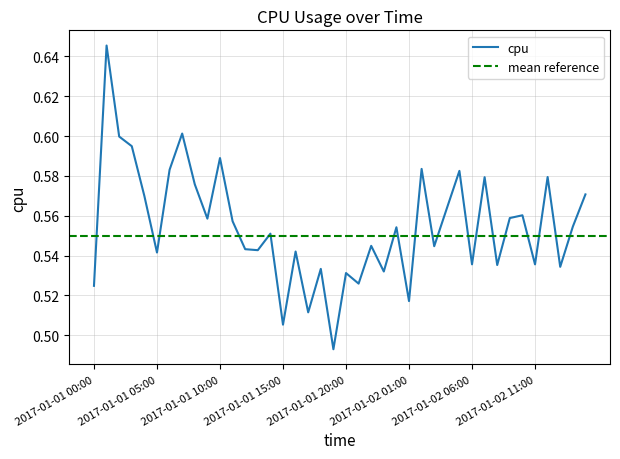

The value at 2017-01-02 04:00 is 0.9. True or false?

False